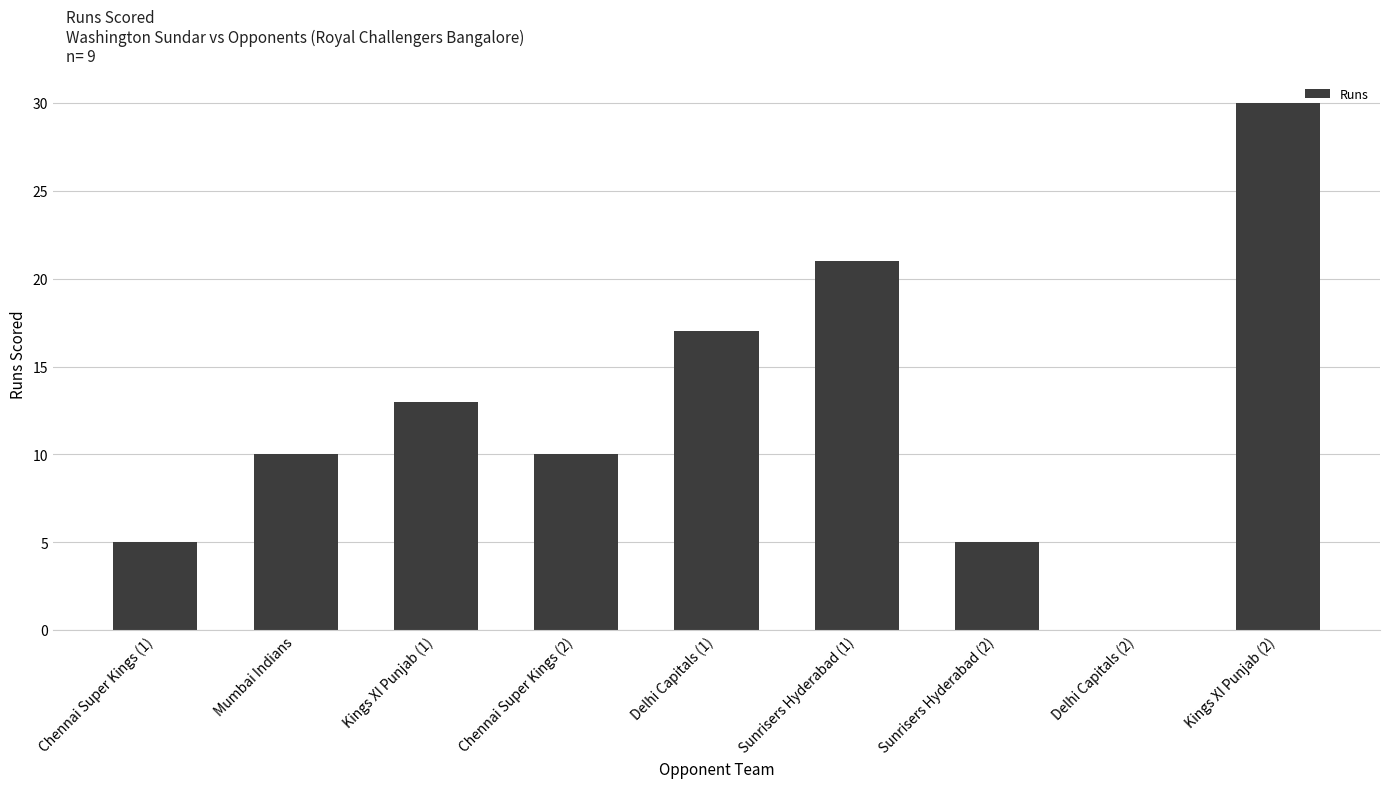

What is the change in value from Sunrisers Hyderabad (1) to Kings XI Punjab (2)?

+9